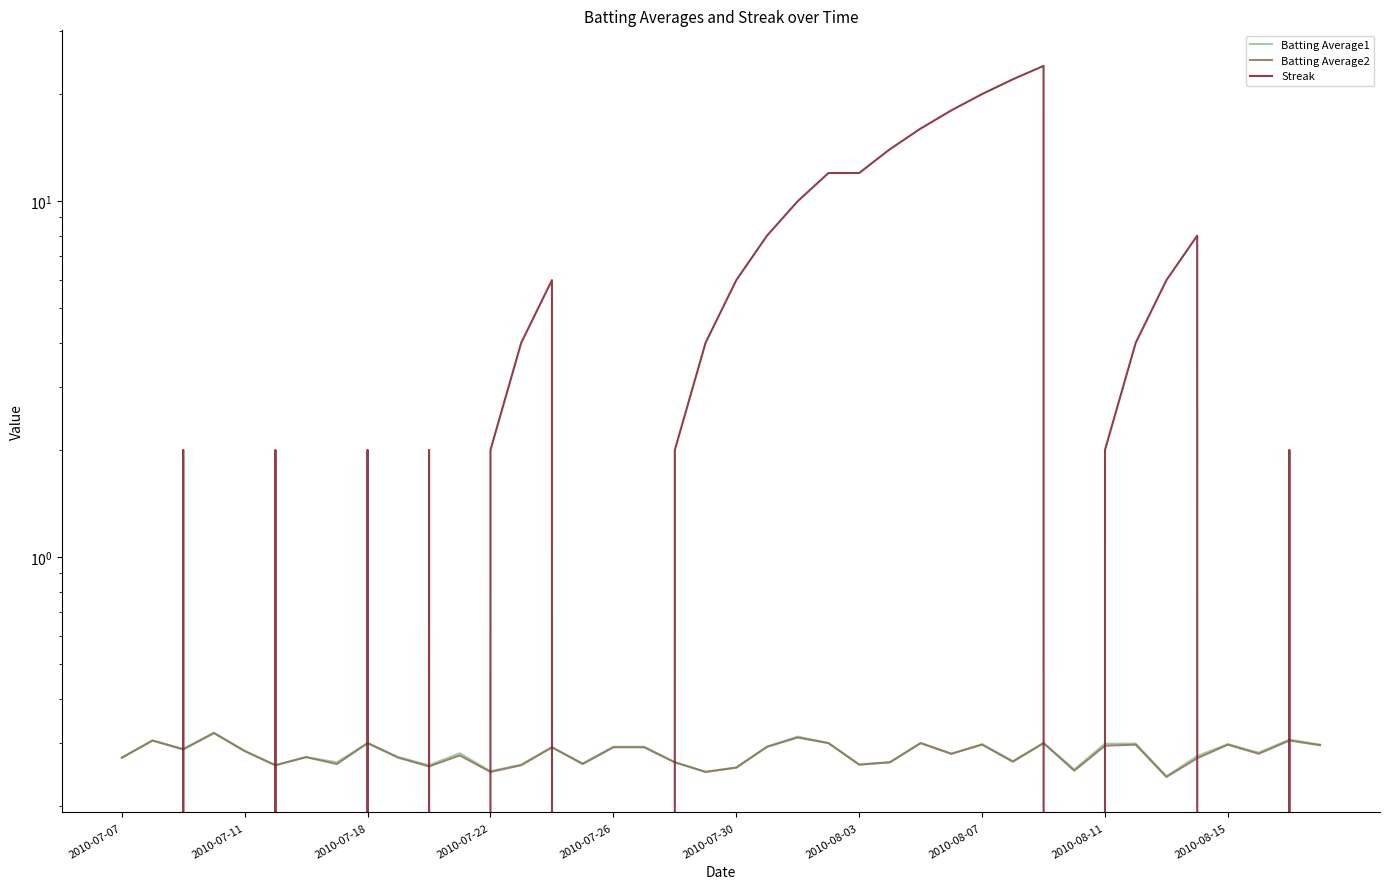

Does the chart display data point markers on the line(s)?

No